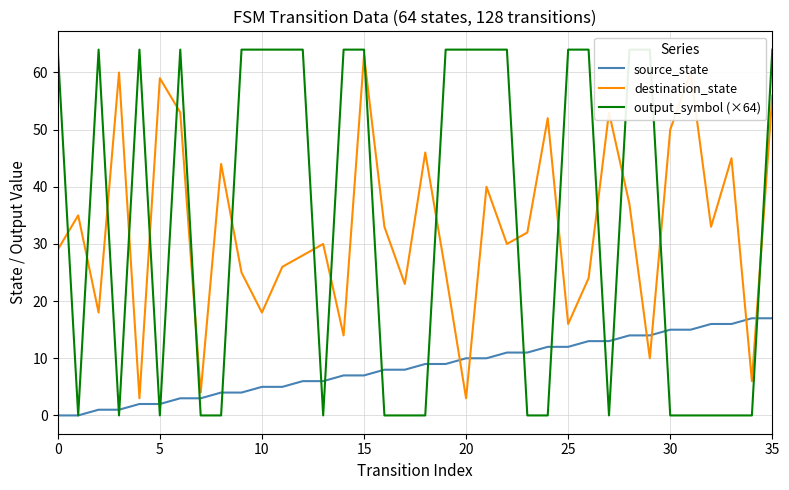

The value of source_state at 9 is 4. True or false?

True